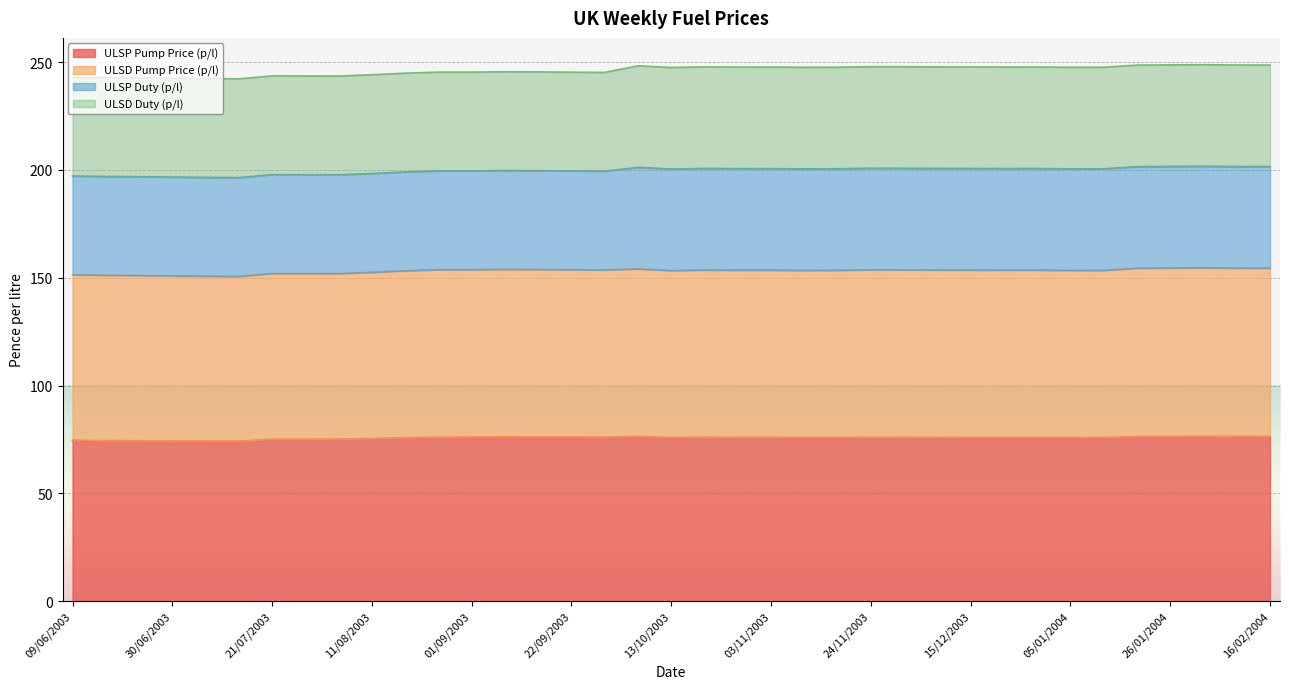

How many lines are shown in the chart?

4